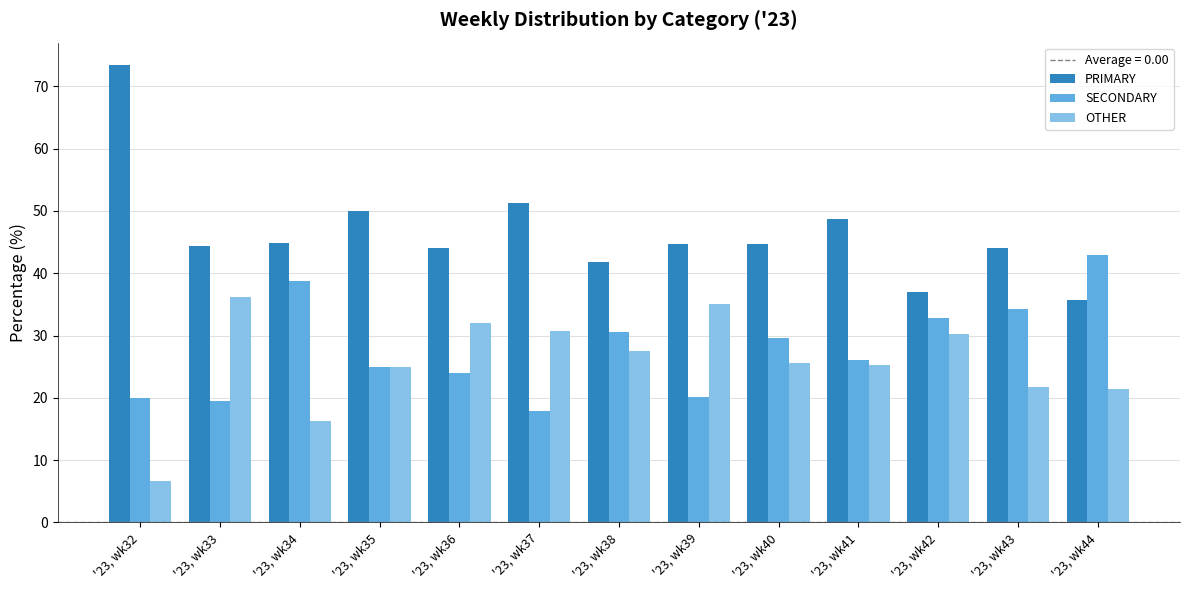

What is the approximate value of SECONDARY at '23, wk44?

42.9